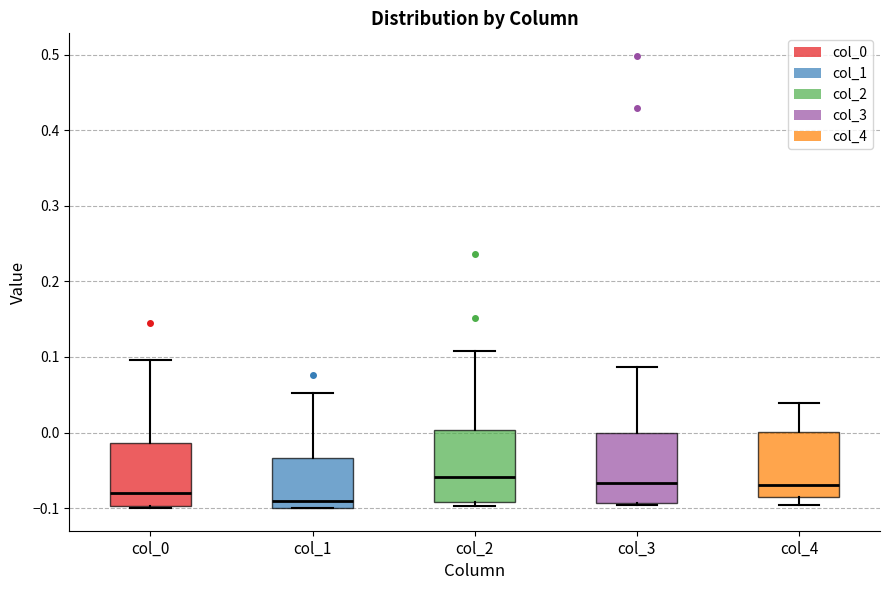

Reading left to right, transcribe this box plot: for each box, give where its median line is, the range the box spans, and where its two whiskers end, as read against the y-axis. The values are not printed on the chart, so give them approximately, as read against the axis.

col_0: median -0.08, box -0.10 to -0.01, whiskers -0.10 to 0.10
col_1: median -0.09, box -0.10 to -0.03, whiskers -0.10 to 0.05
col_2: median -0.06, box -0.09 to 0.00, whiskers -0.10 to 0.11
col_3: median -0.07, box -0.09 to 0.00, whiskers -0.10 to 0.09
col_4: median -0.07, box -0.09 to 0.00, whiskers -0.10 to 0.04